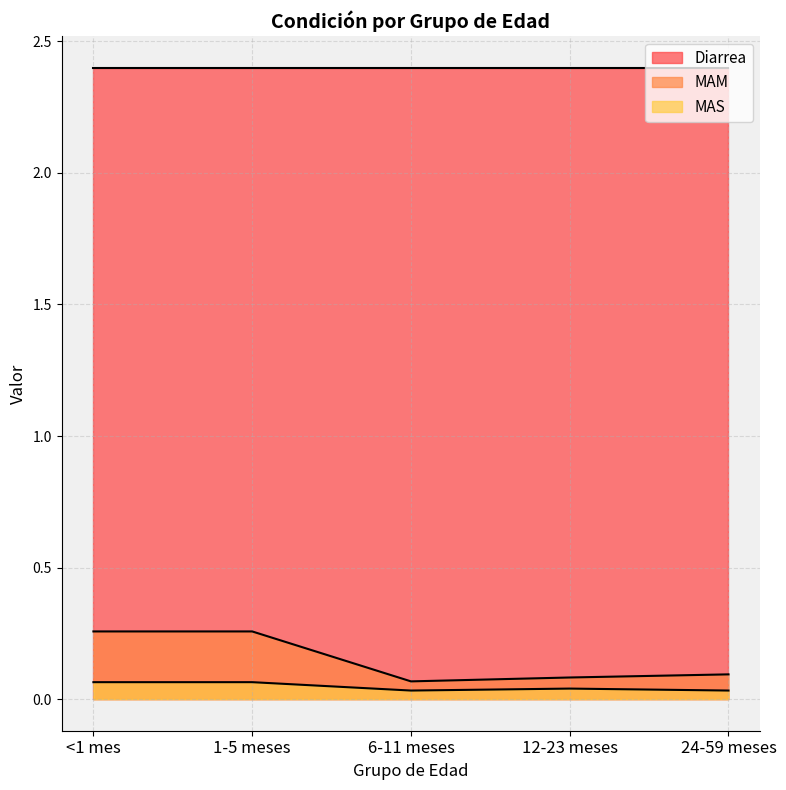

What is the difference between the second highest and minimum values in the MAM series?

0.2